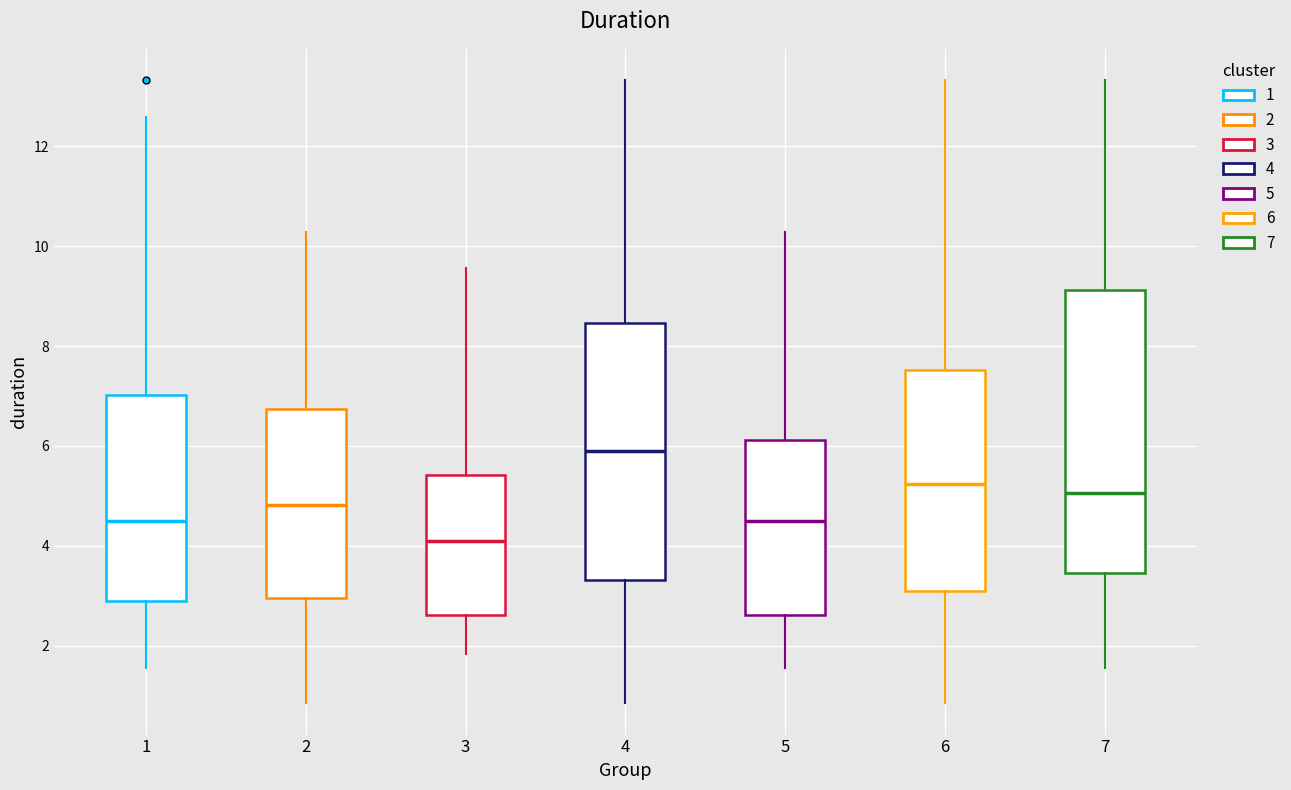

Where does the upper whisker of the box at x = 1 end on the y-axis? The values are not printed on the chart, so give them approximately, as read against the axis.

12.6